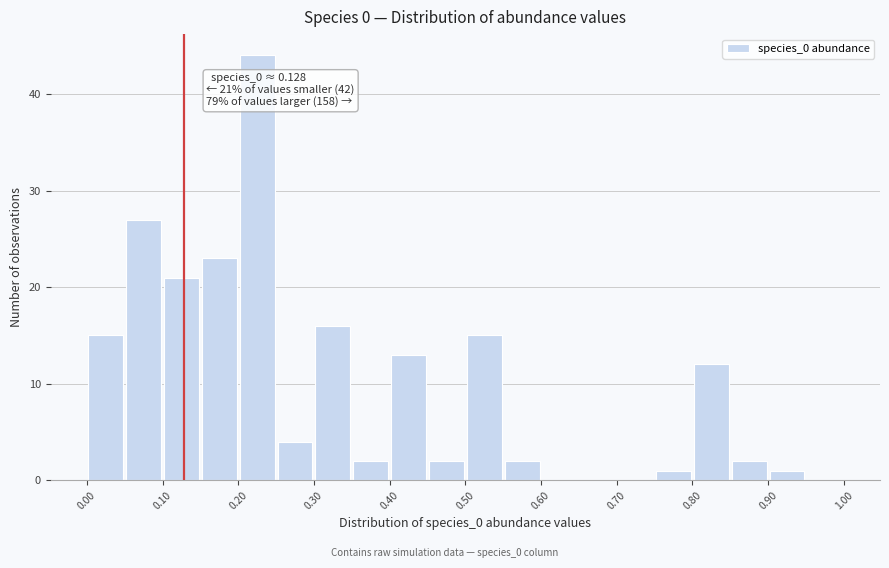

Which range on the x-axis has the tallest bar?

0.20 to 0.25